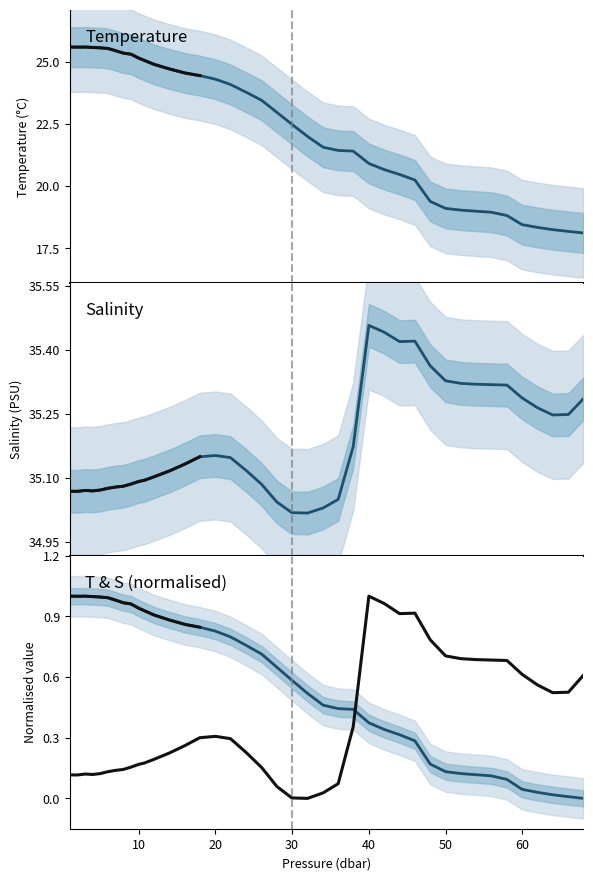

True or false: pressure has more than 2 interior local peaks.

False